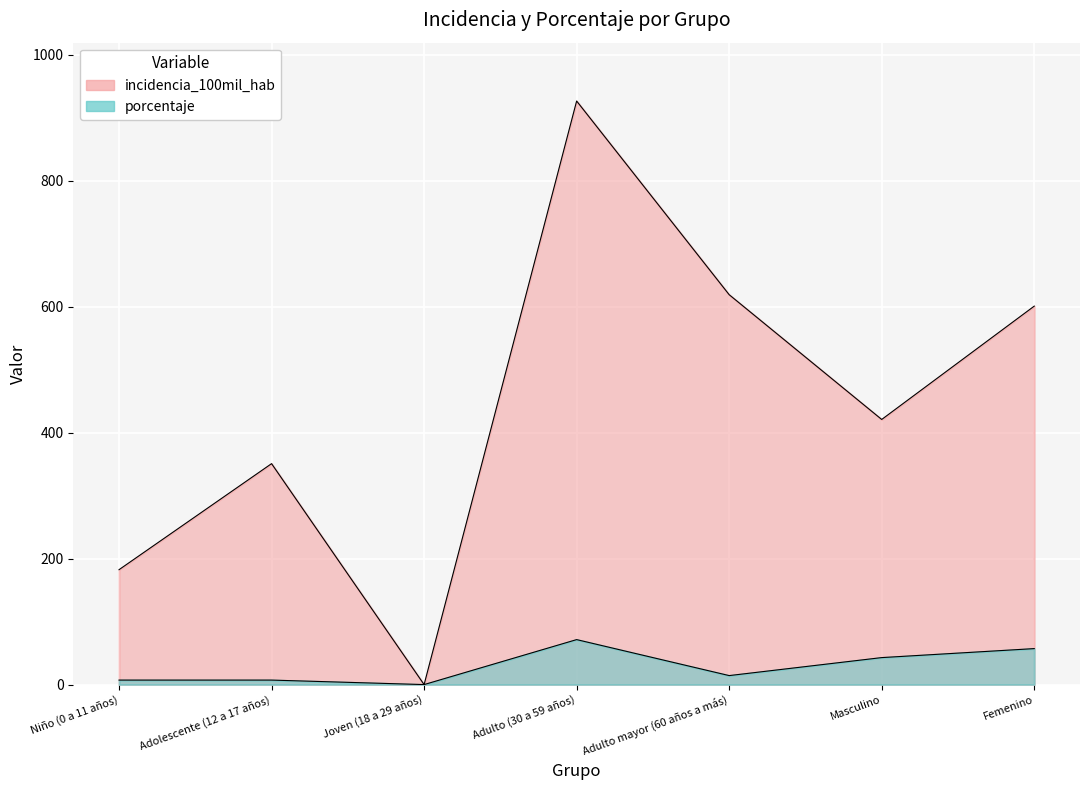

Reading right to left, transcribe all the data shown in this chart.

incidencia_100mil_hab: 601.0	421.1	619.2	926.8	0.0	350.9	182.5
porcentaje: 57.1	42.9	14.3	71.4	0.0	7.1	7.1